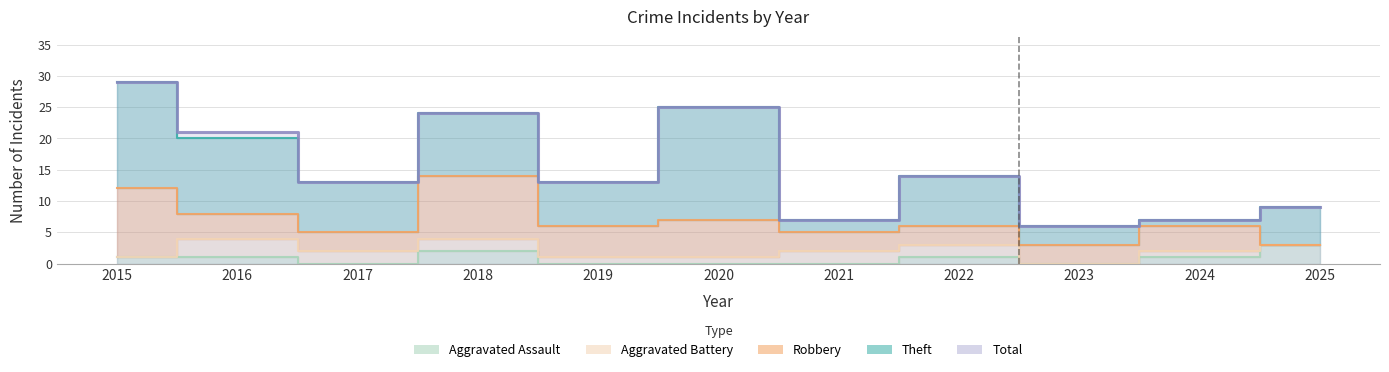

Reading left to right, extract all data points from this chart.

Aggravated Assault: 1	1	0	2	0	0	0	1	0	1	3
Aggravated Battery: 0	3	2	2	1	1	2	2	0	1	0
Robbery: 11	4	3	10	5	6	3	3	3	4	0
Theft: 17	12	8	10	7	18	2	8	3	1	6
Total: 29	21	13	24	13	25	7	14	6	7	9